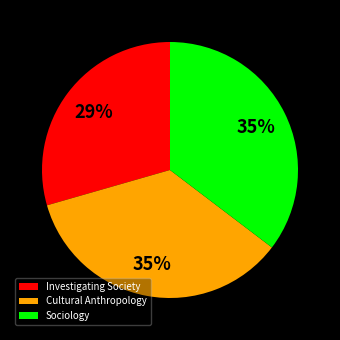

True or false: Investigating Society accounts for 29% of the total.

True